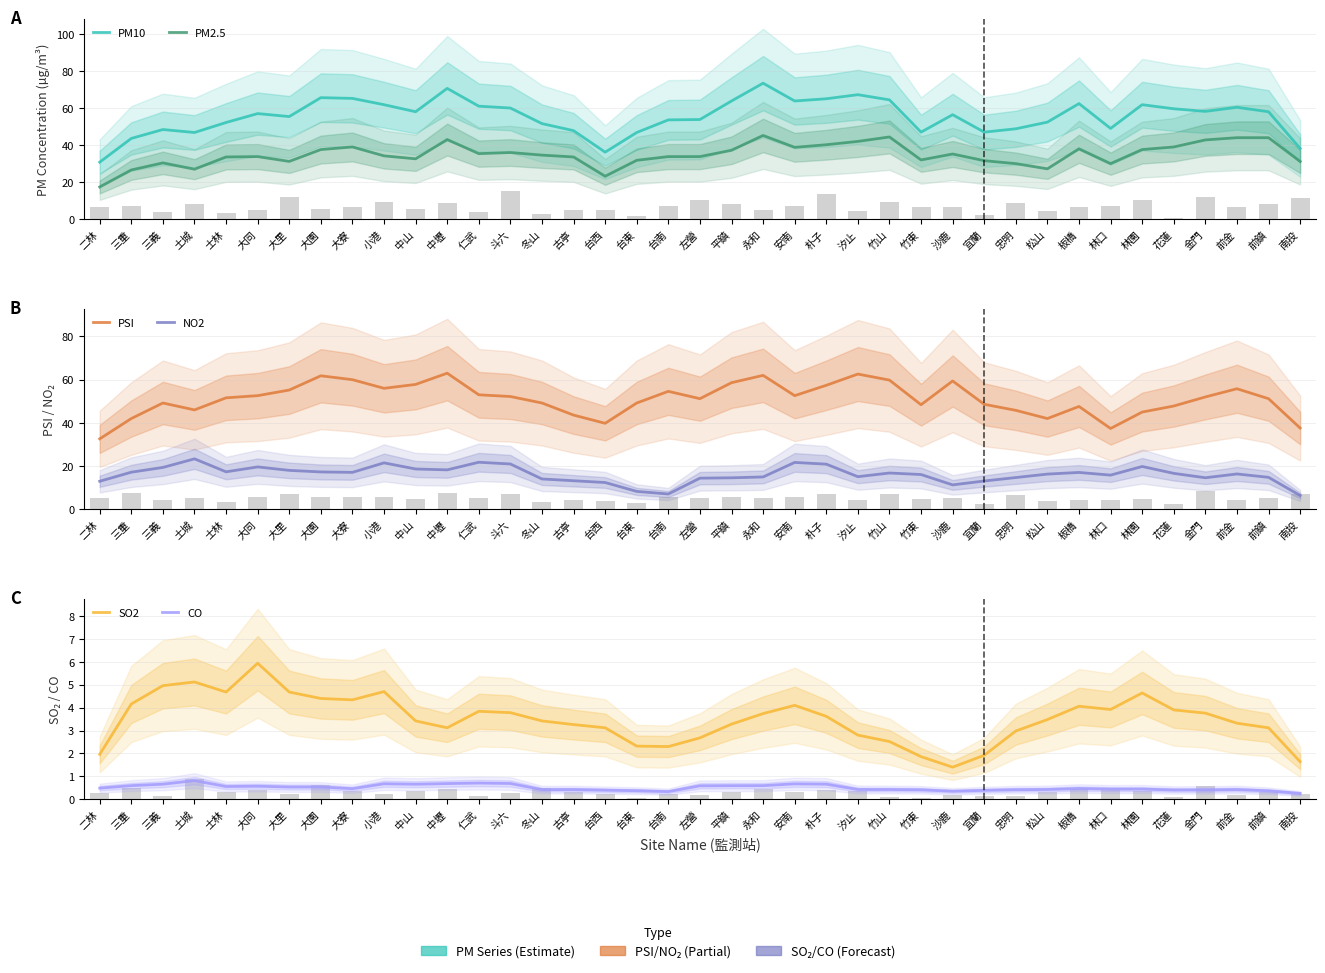

What is the label of the 32nd bar from the left?

板橋